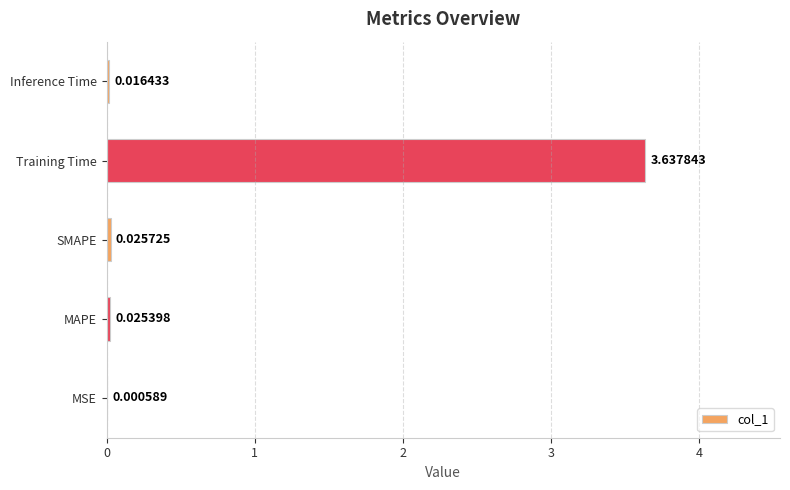

What is the average value?

0.7